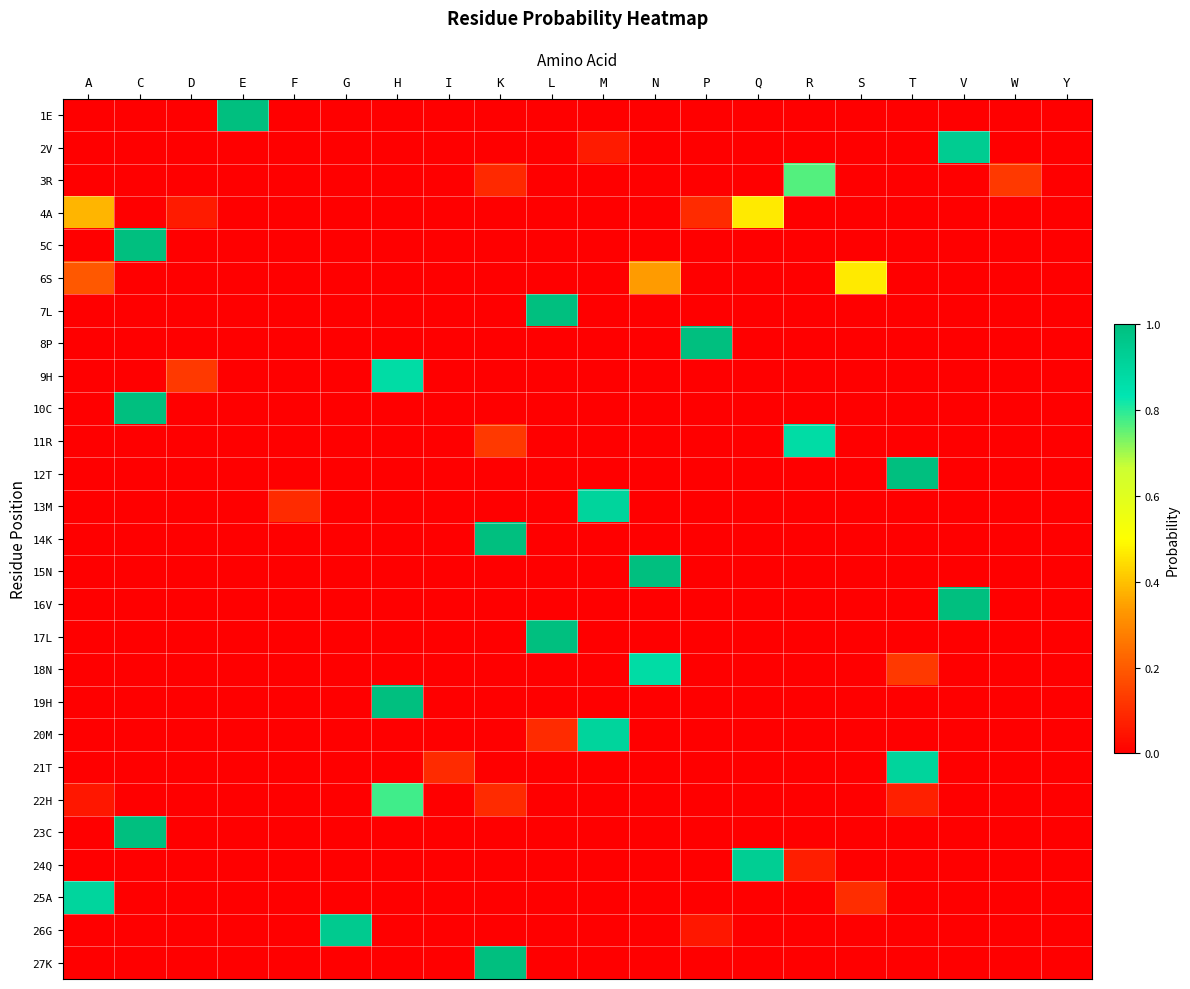

What is the maximum value shown in the chart?

1.0